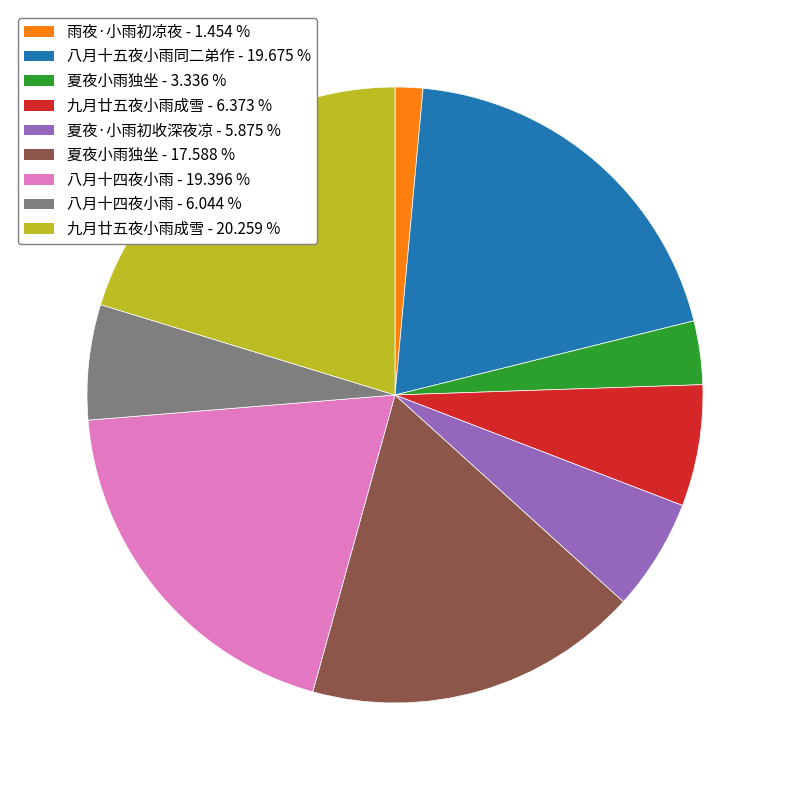

Is there a majority slice in this chart?

No